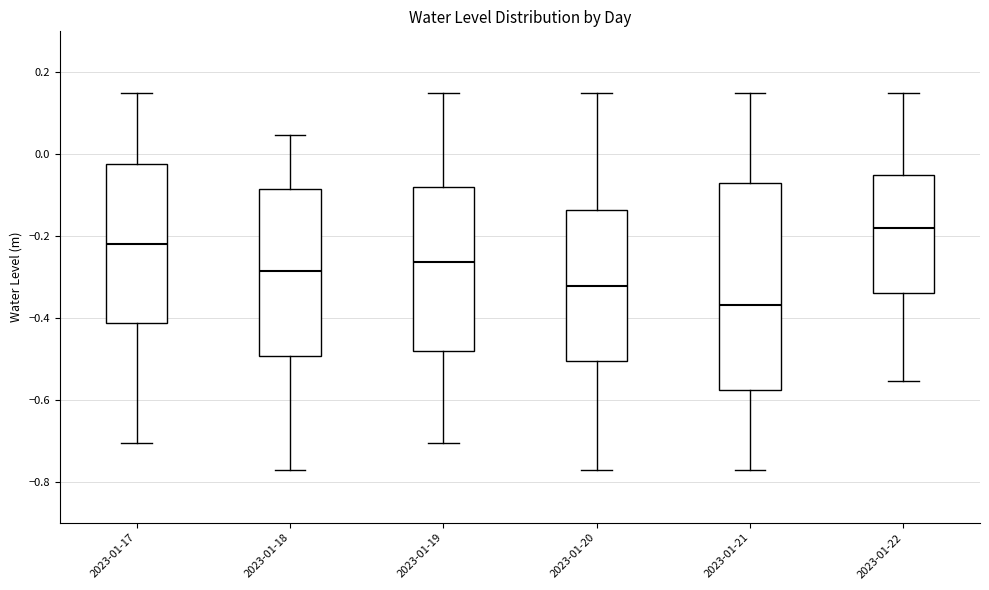

Comparing the boxes themselves (not the whiskers), which one is the tallest?

2023-01-21